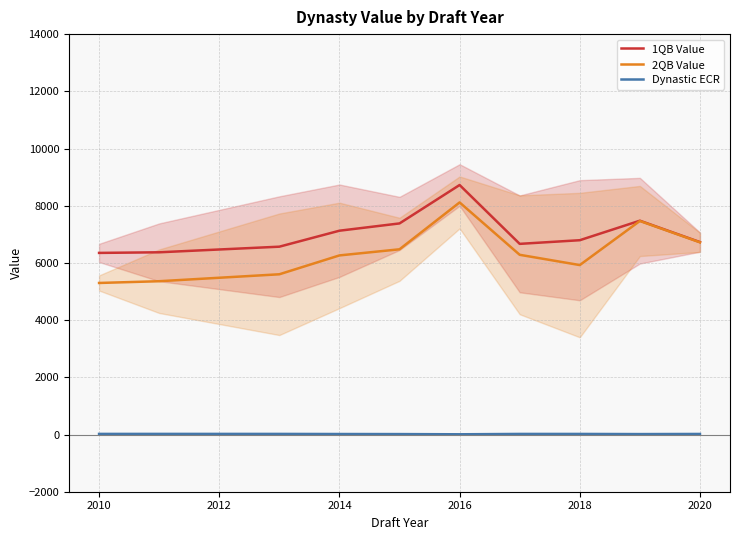

List the series in order of their peak value, highest first.

1QB Value, 2QB Value, Dynastic ECR